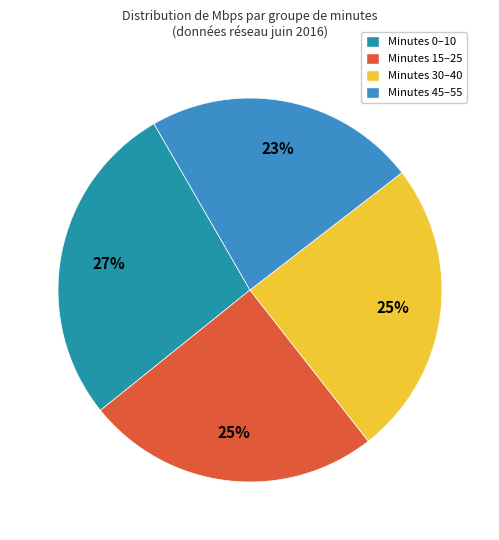

To the nearest percent, what is the average slice percentage?

25%